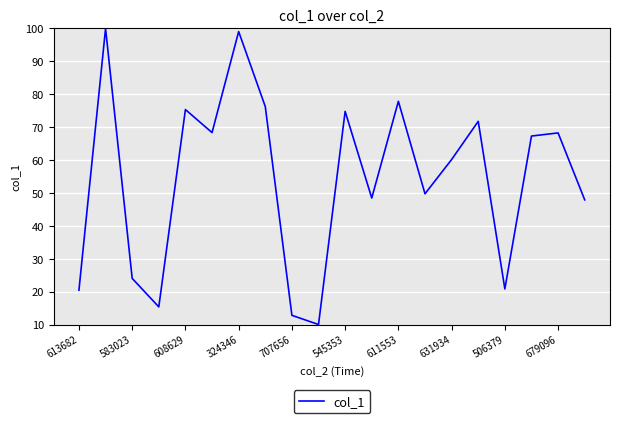

What is the maximum value shown in the chart?

100.0